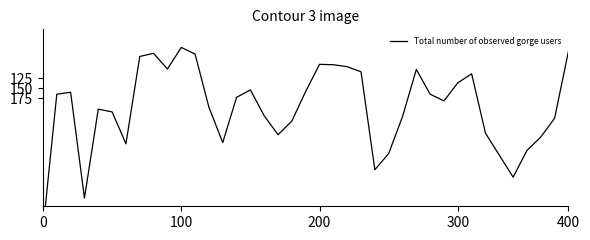

What is the change in value from 0 to 13?

-221